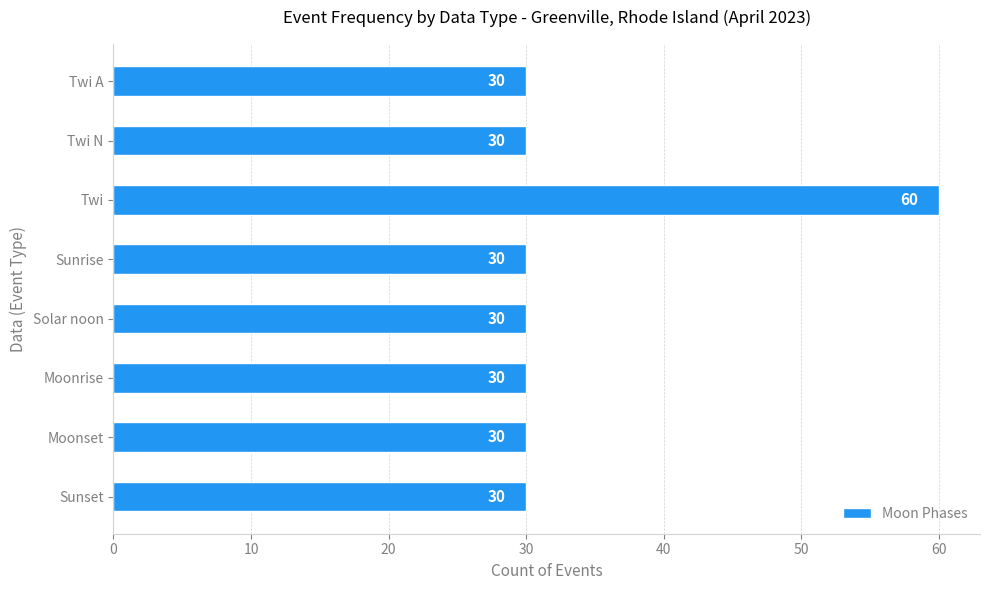

True or false: the data shows 19 at Sunrise.

False